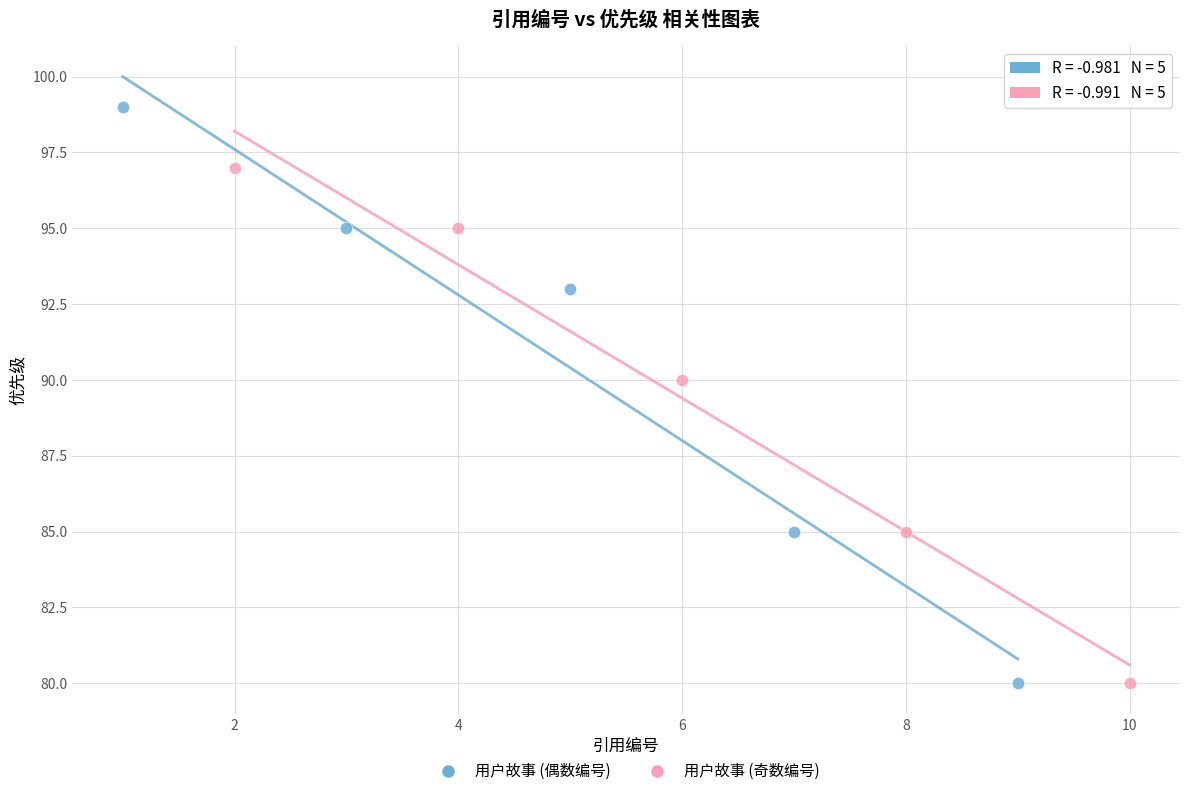

Which series has the largest Y range (max minus min)?

用户故事 (偶数编号)